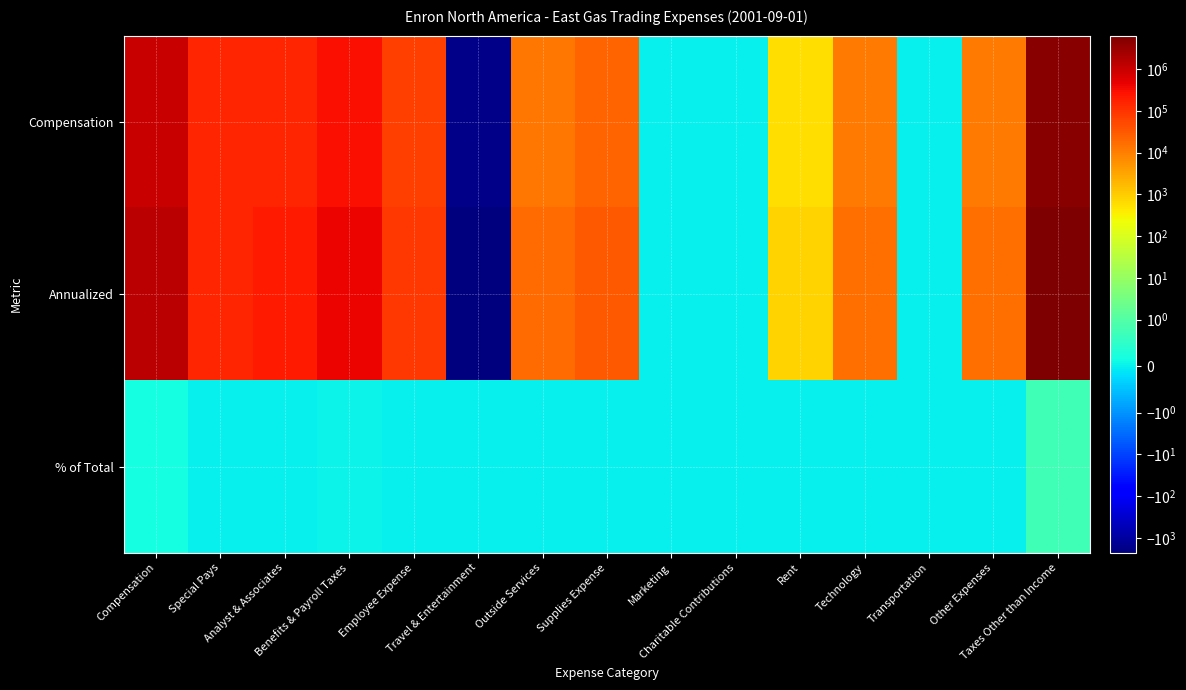

At which category does the chart reach its minimum across all series?

Travel & Entertainment